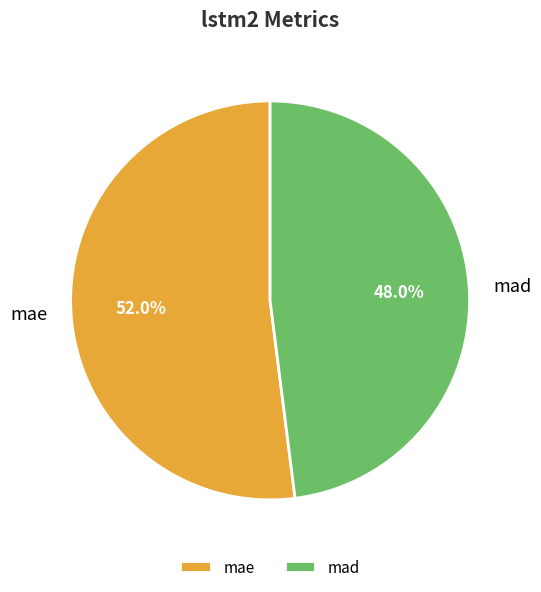

Is there any slice that represents more than half of the pie?

Yes